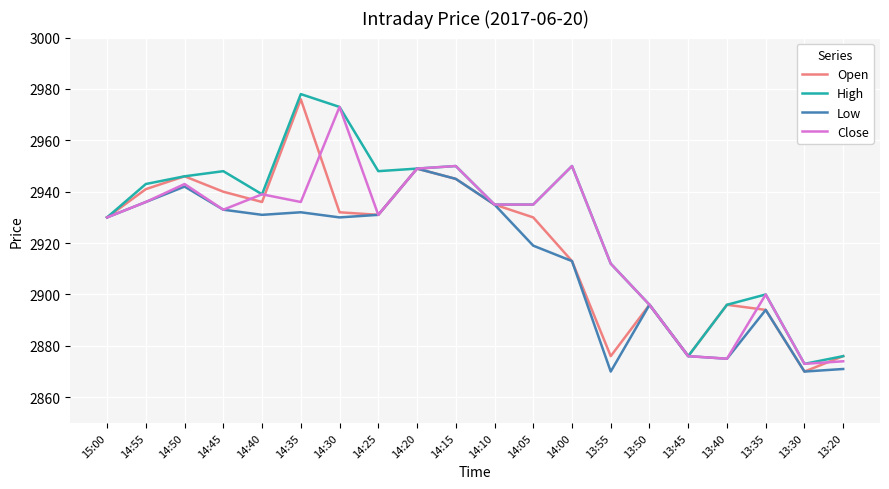

What position from the right is 13:55?

7